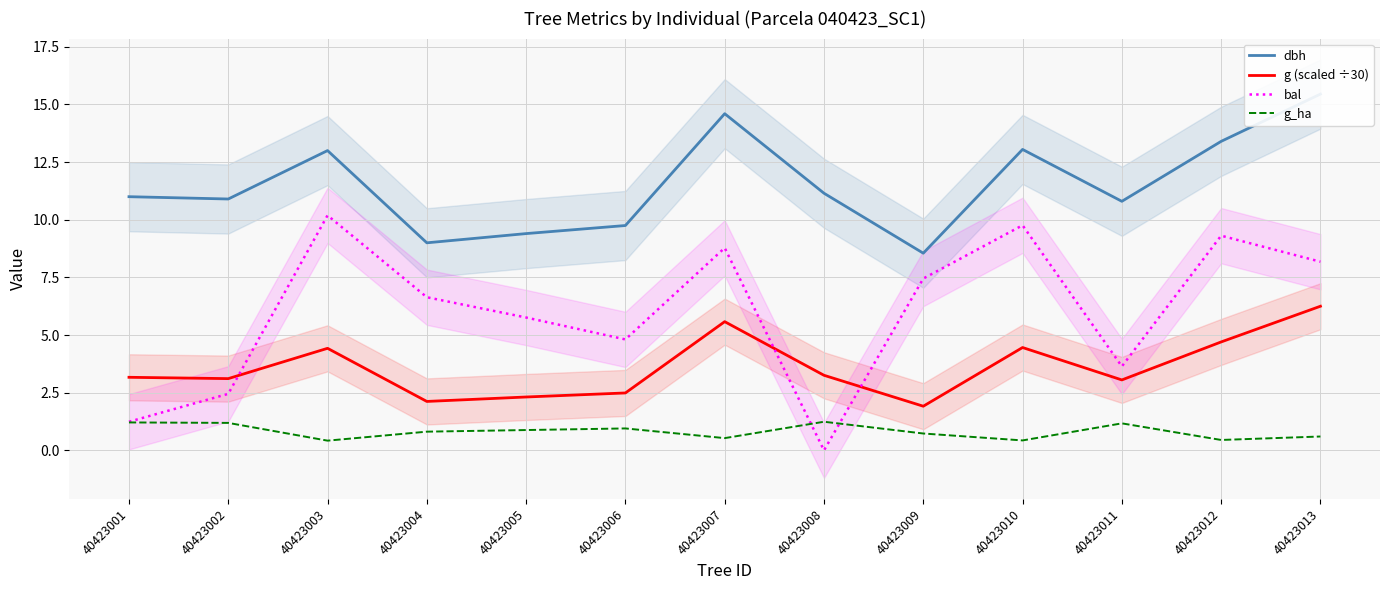

How many times do bal and g (scaled ÷30) cross each other?

3